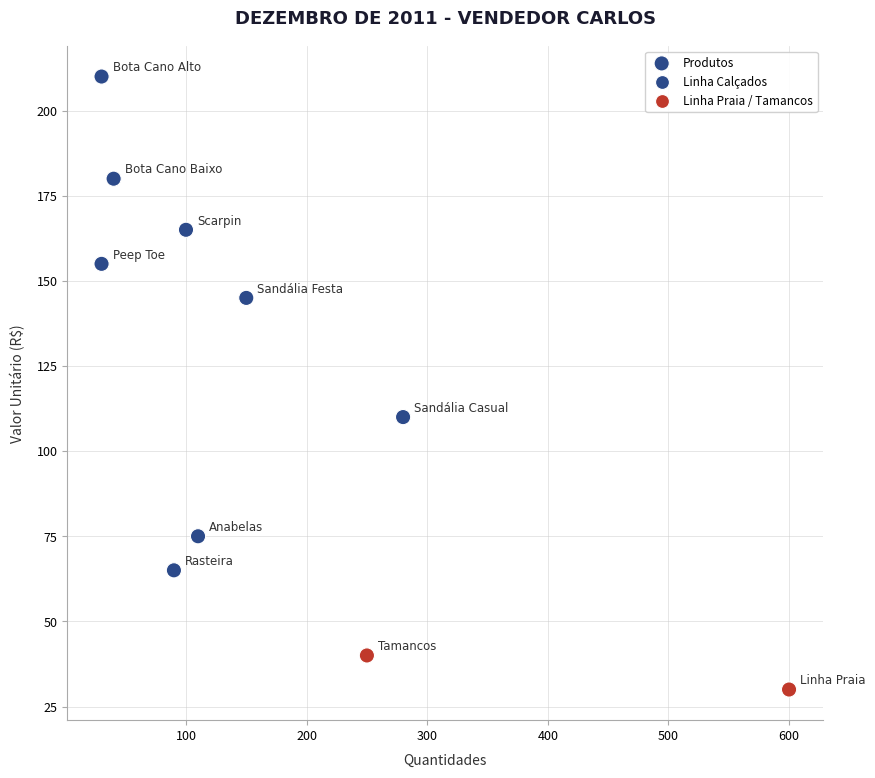

What is the range of Y values (max minus min)?

180